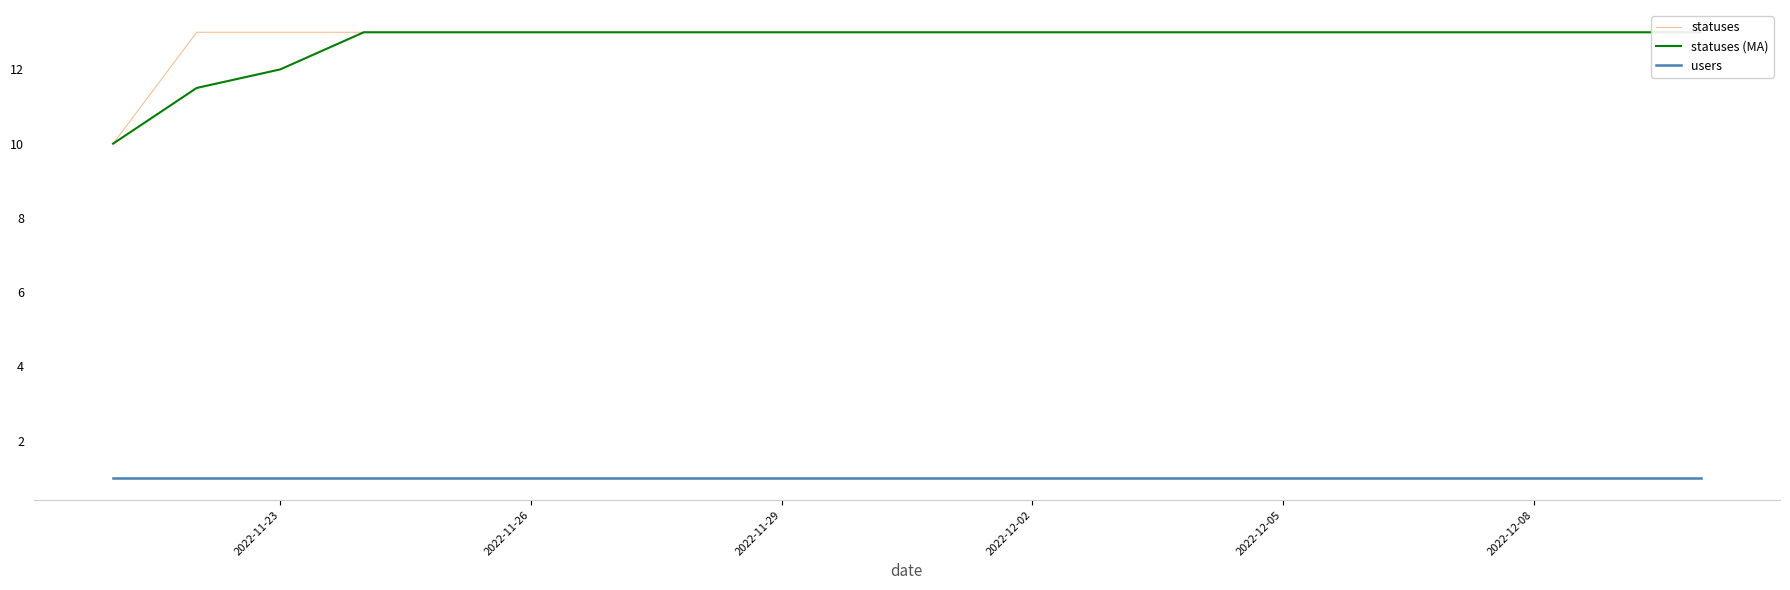

How many data points in statuses (MA) are less than 13?

3